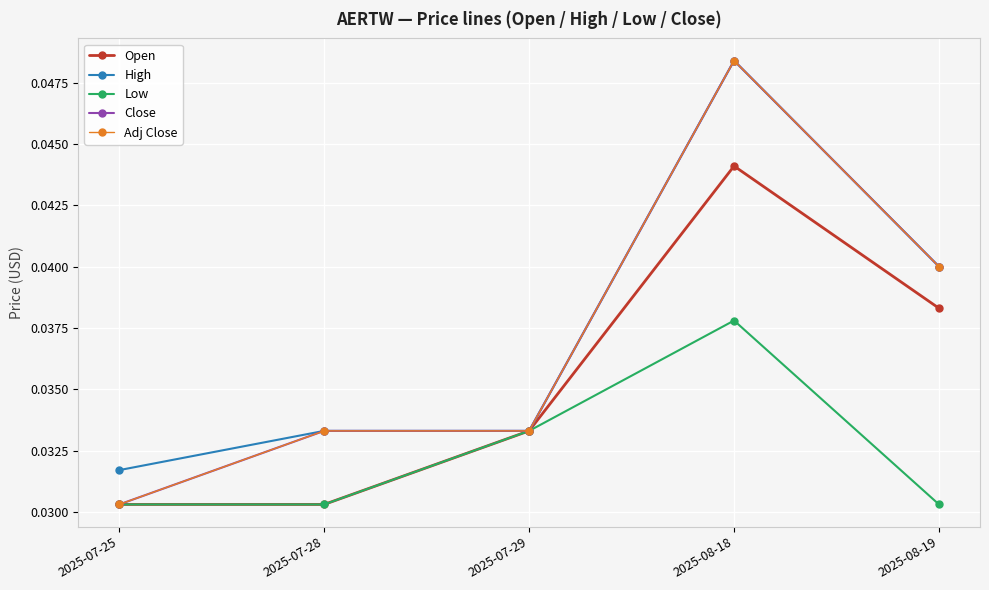

Between 2025-07-28 and 2025-08-18, which series saw the biggest shift?

High